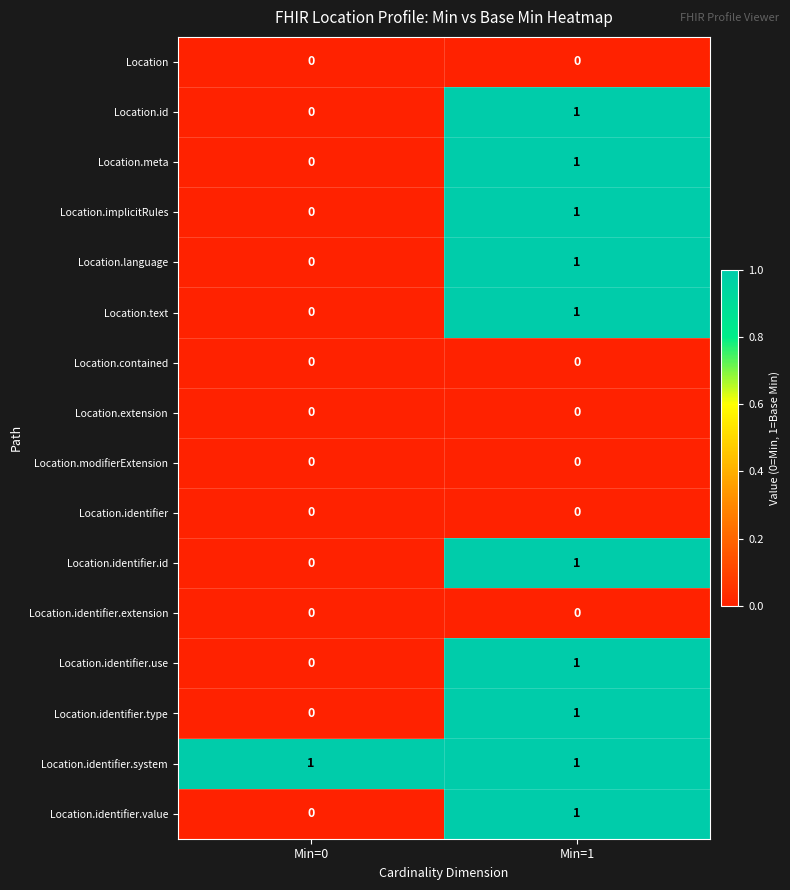

Is it true that Location.implicitRules equals 1 at Min=0?

False